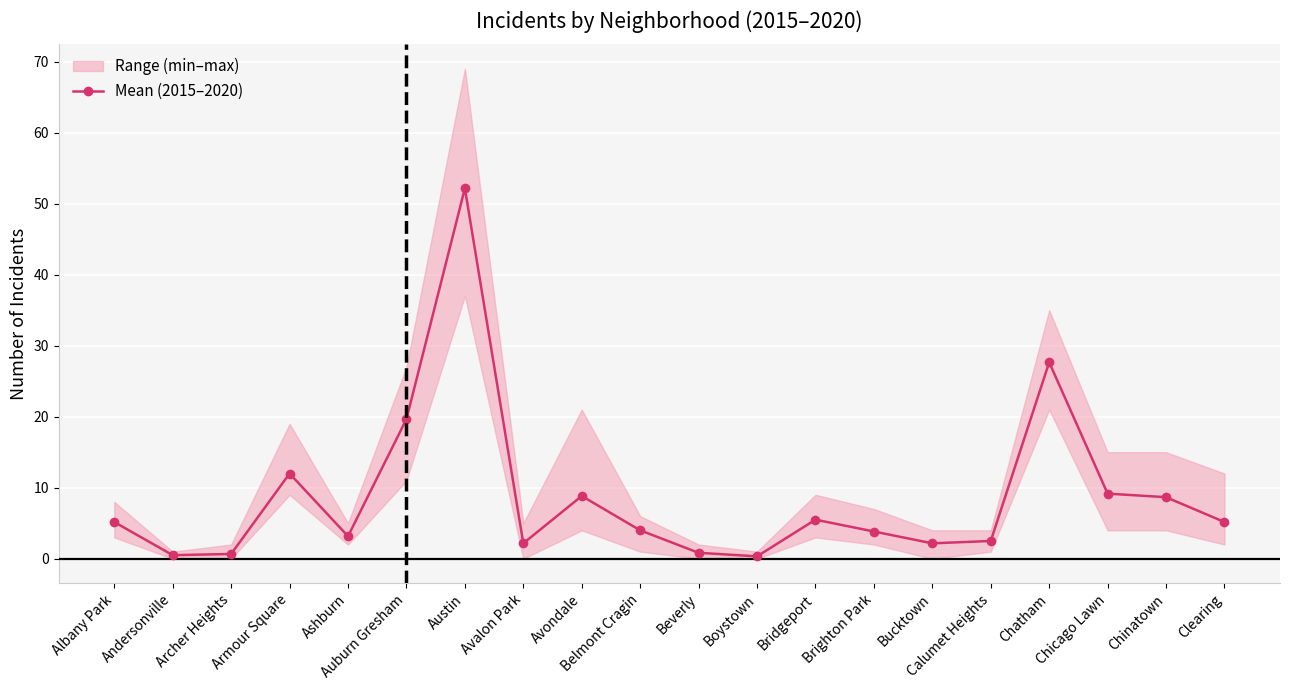

How many points are lower than both their immediate neighbors (excluding endpoints)?

5